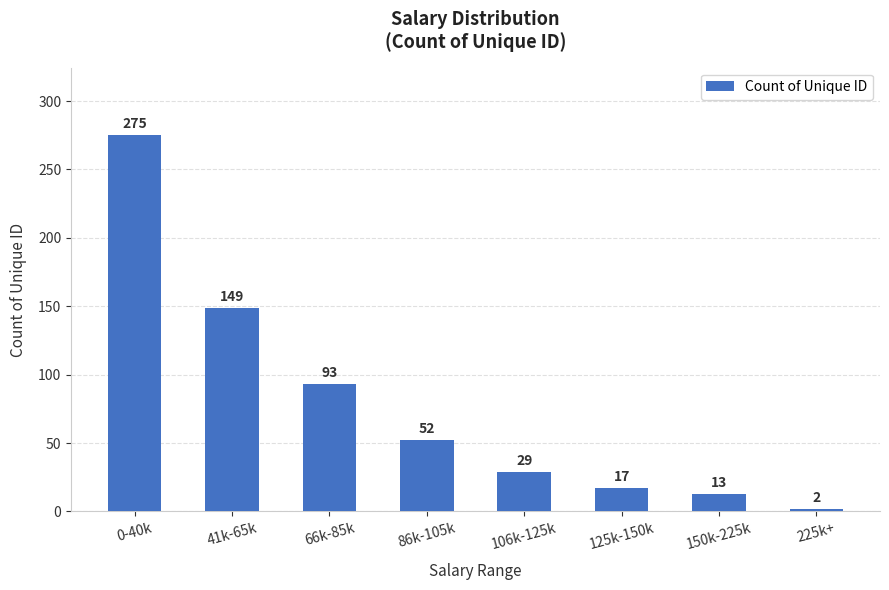

List the labels in order of value, largest first.

0-40k, 41k-65k, 66k-85k, 86k-105k, 106k-125k, 125k-150k, 150k-225k, 225k+